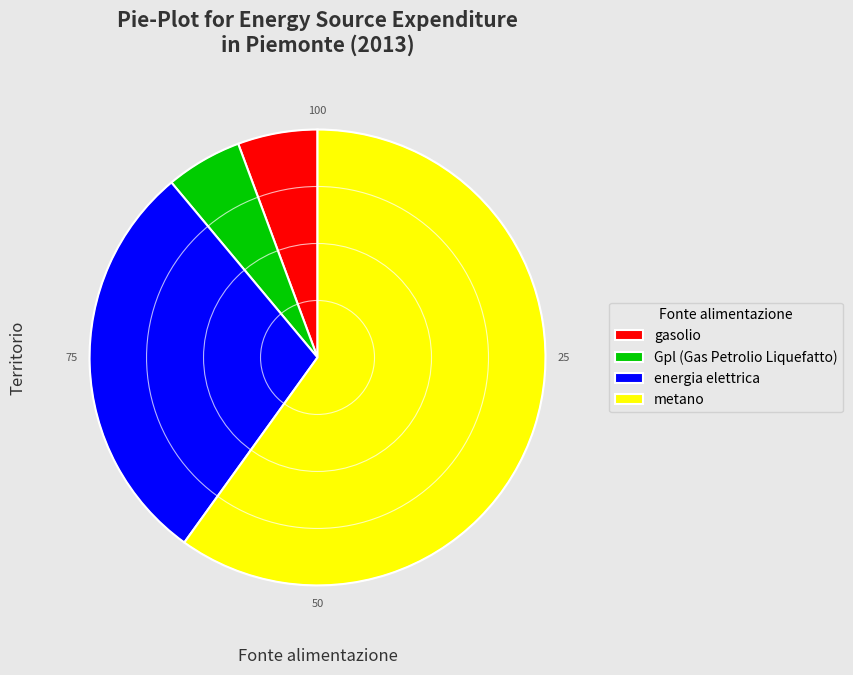

Which has a higher value, gasolio or metano?

metano